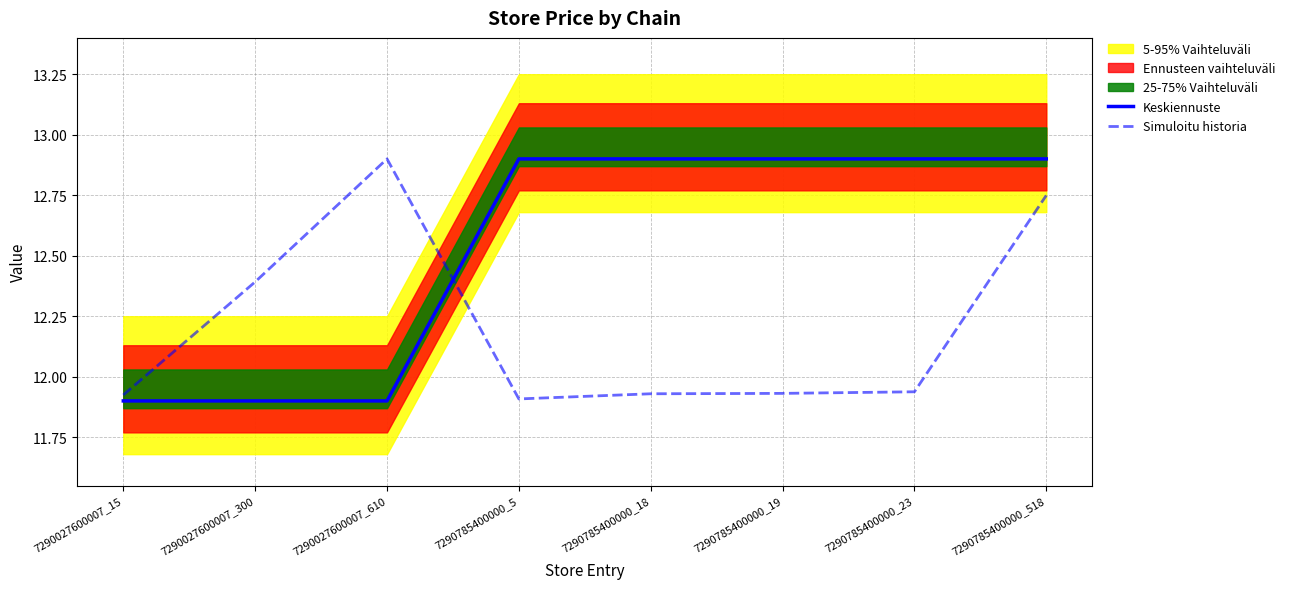

Which has a higher value, 7290027600007_300 or 7290027600007_610?

7290027600007_300